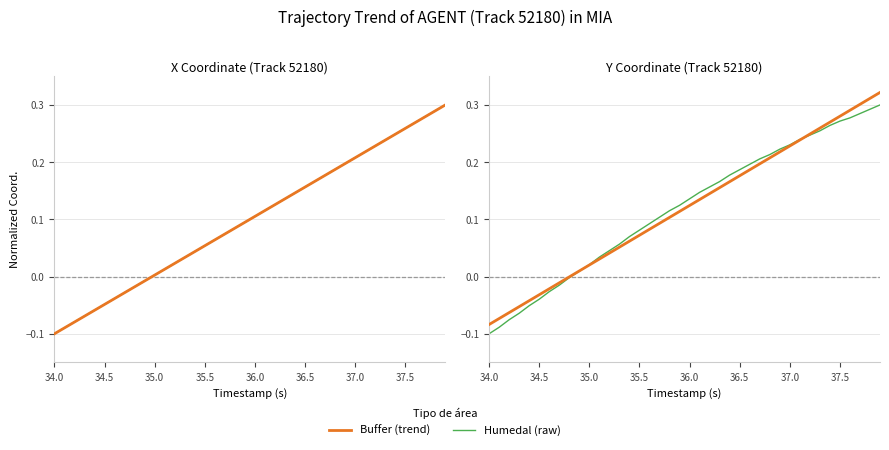

Which label corresponds to the smallest value in the chart?

34.0